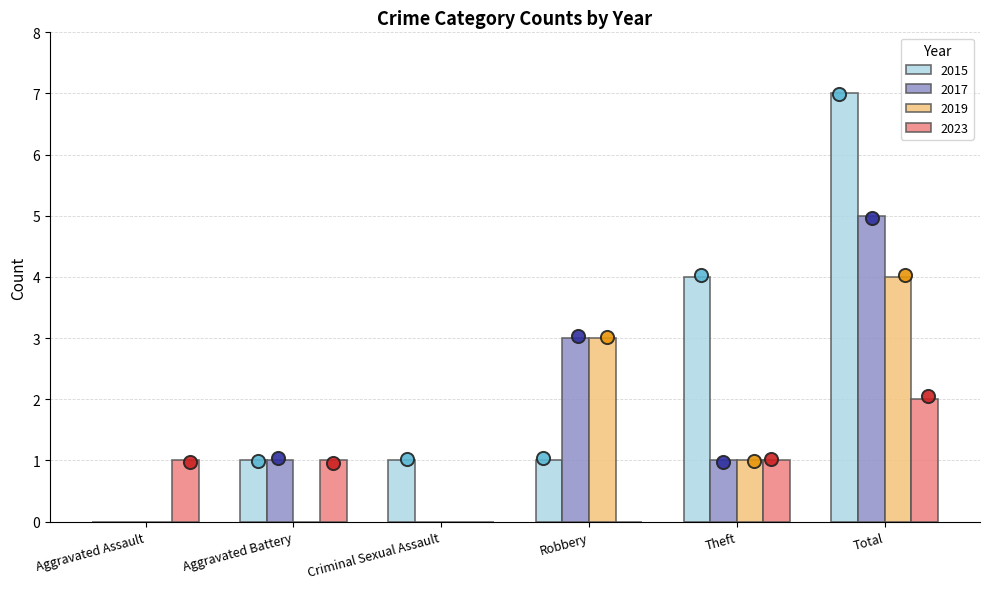

What is the total value across all series at Total?

18